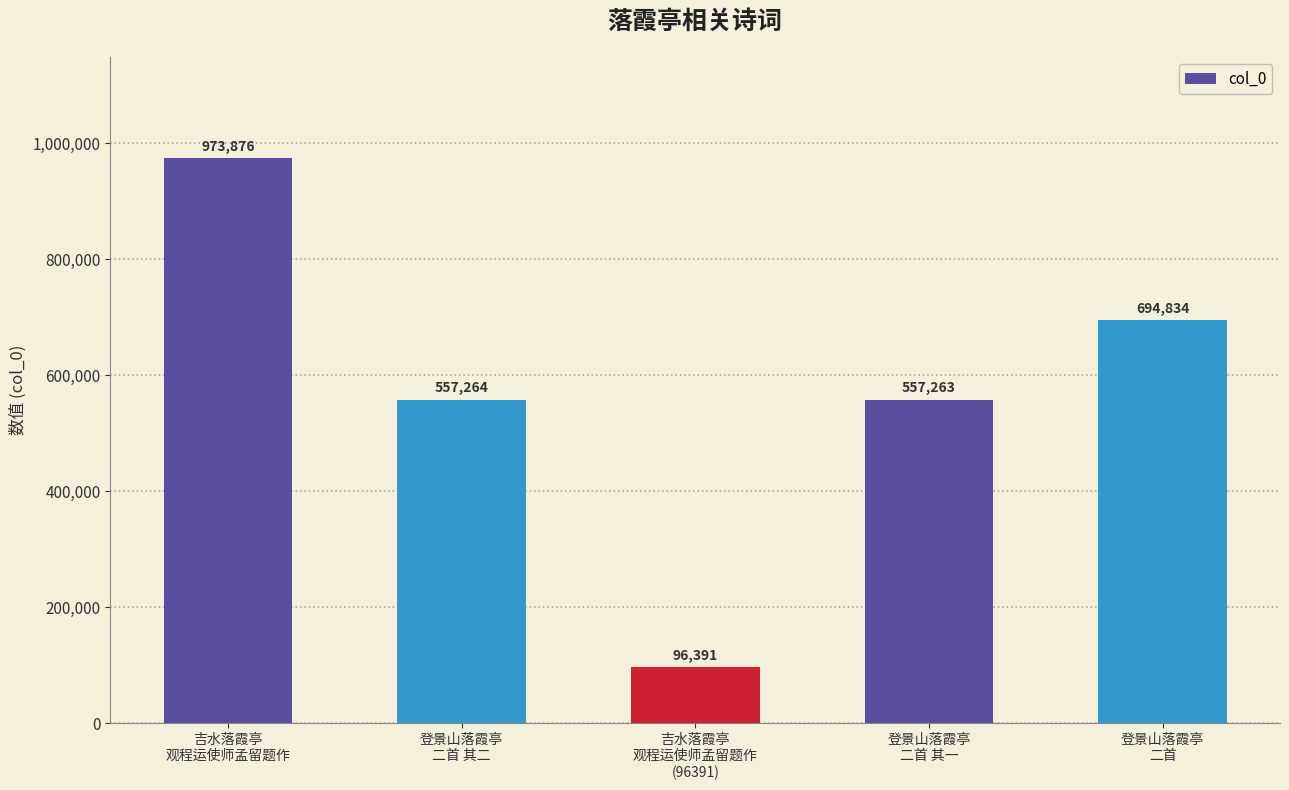

At which label is the value closest to 535133?

登景山落霞亭
二首 其一